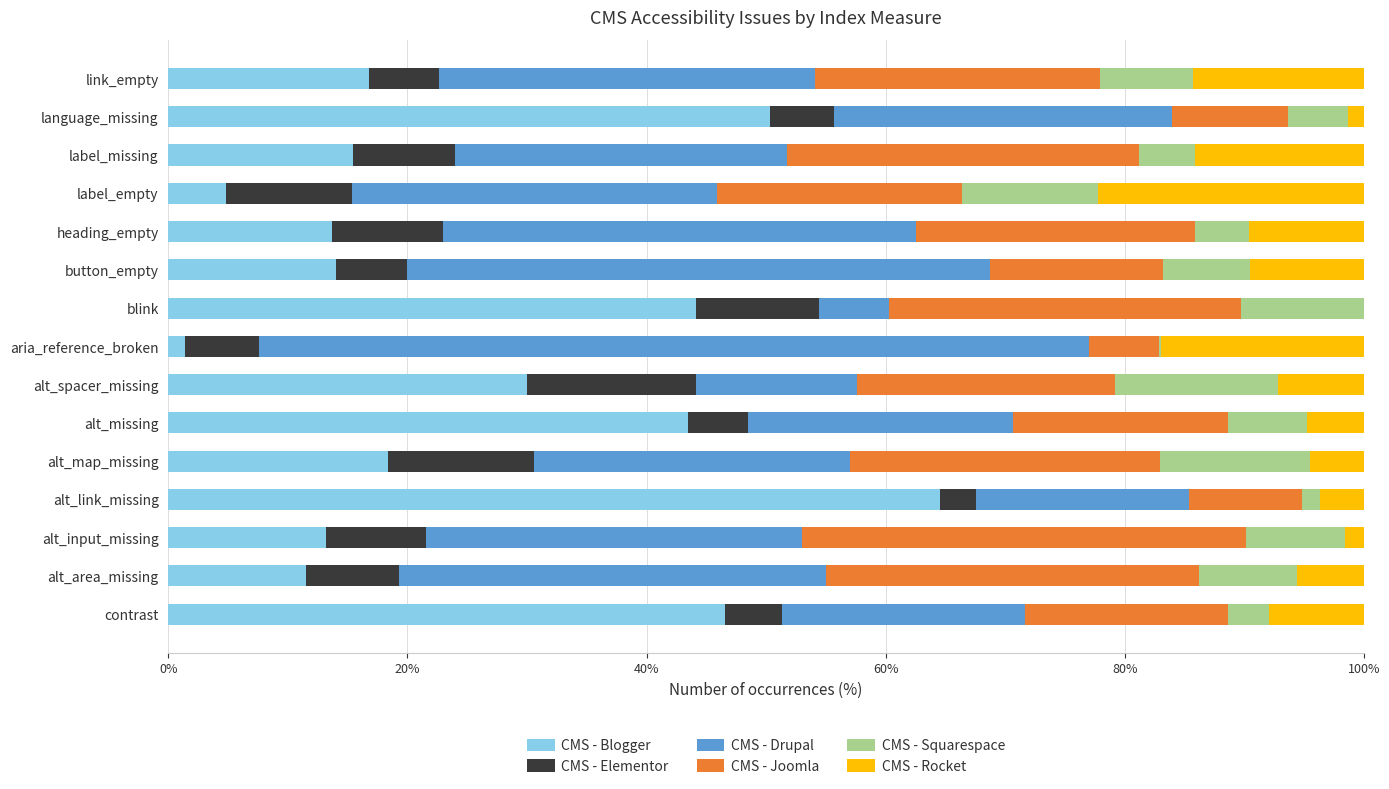

The CMS - Blogger series shows 64.5 at alt_link_missing. True or false?

True